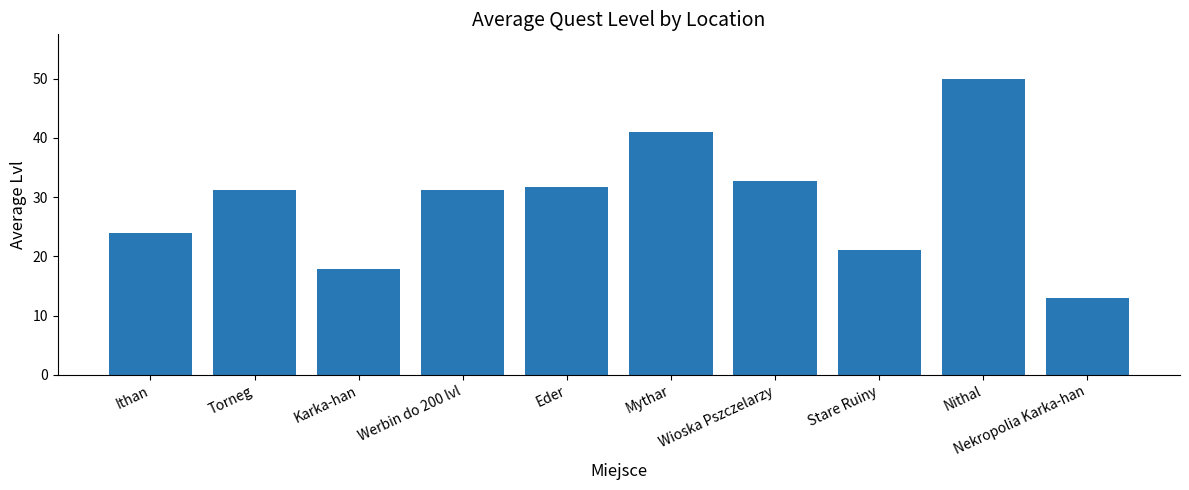

What is the greatest value displayed?

50.0